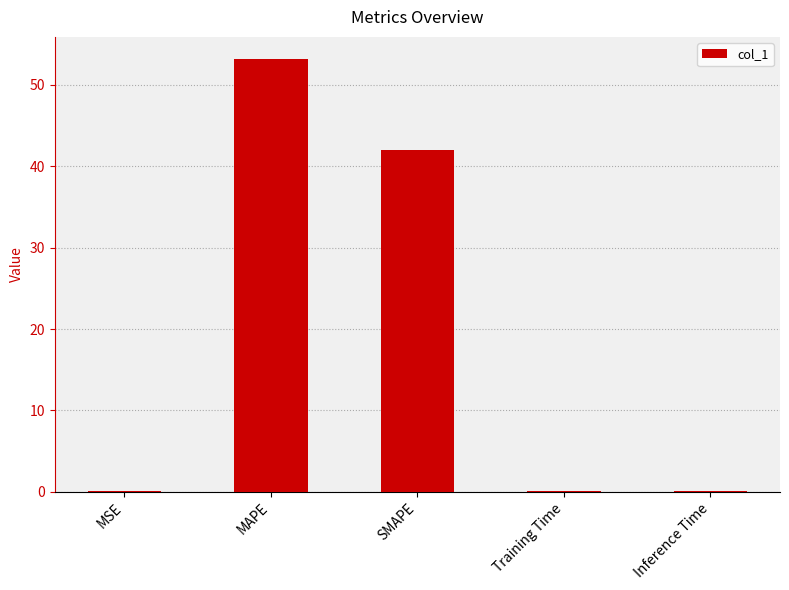

Between Inference Time and SMAPE, which is larger?

SMAPE